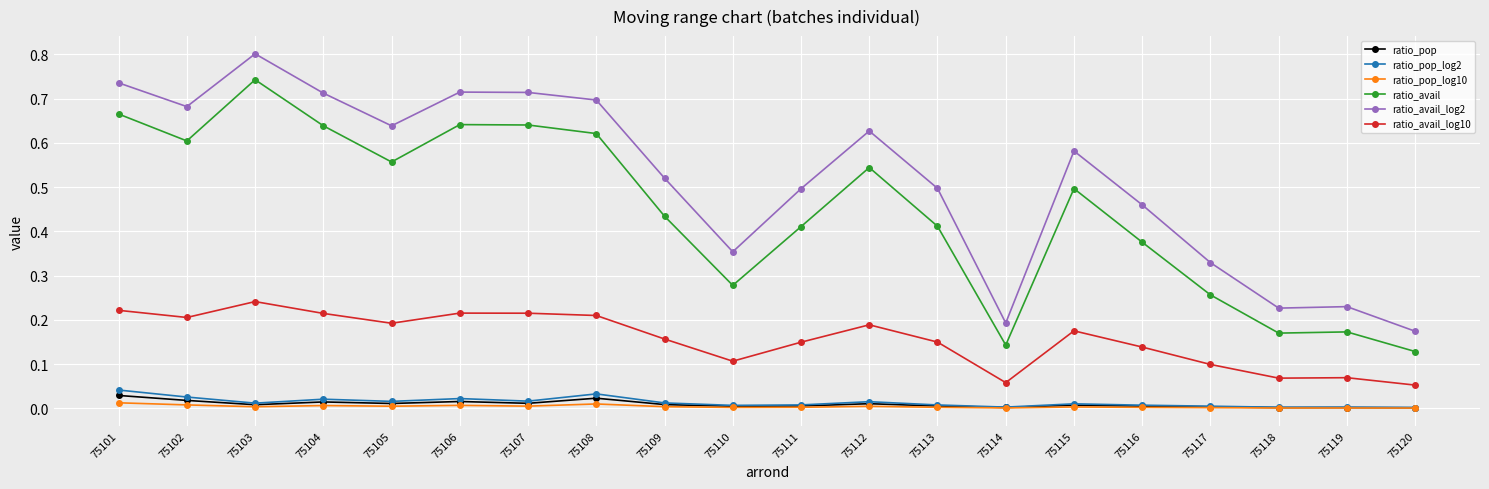

At which label does ratio_avail_log2 reach its minimum?

75120